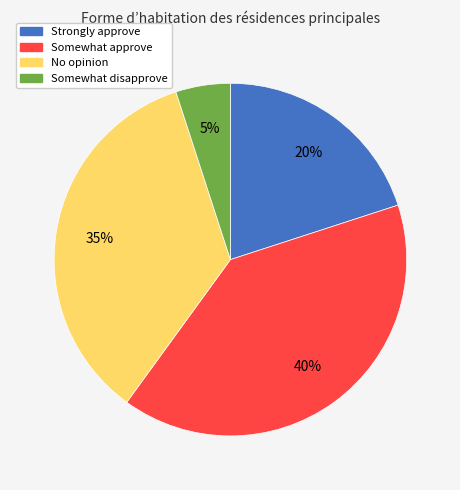

To the nearest percent, what is the average slice percentage?

25%